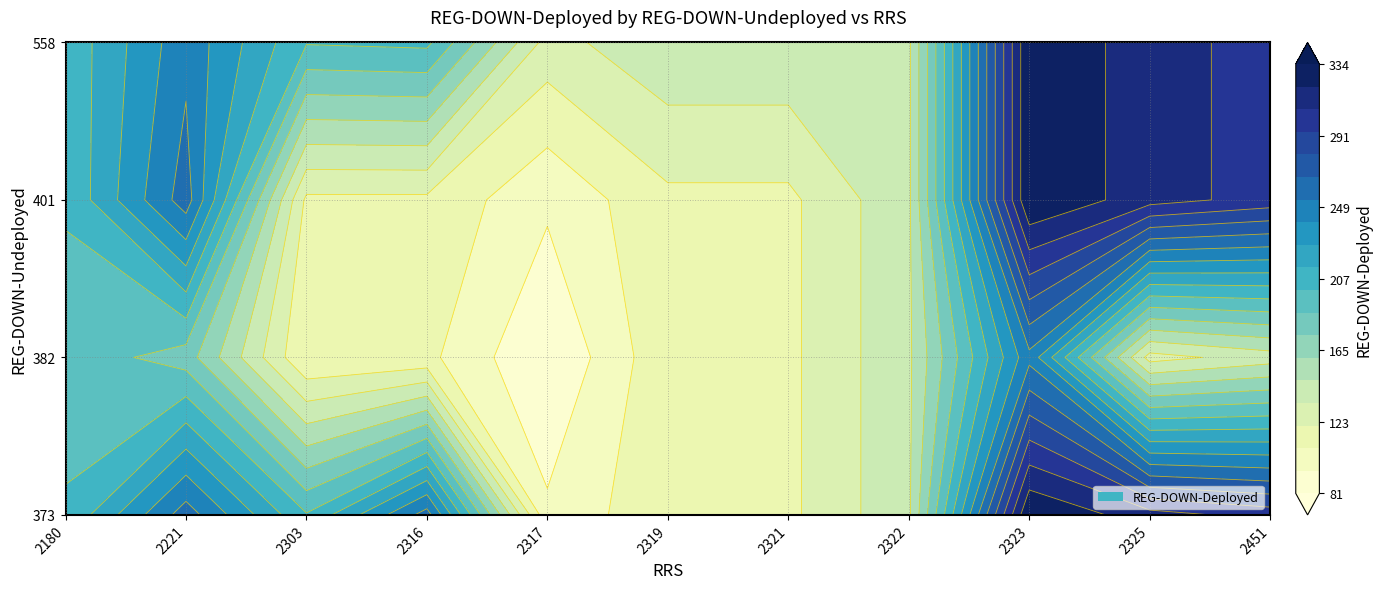

Count the number of categories in the chart.

11